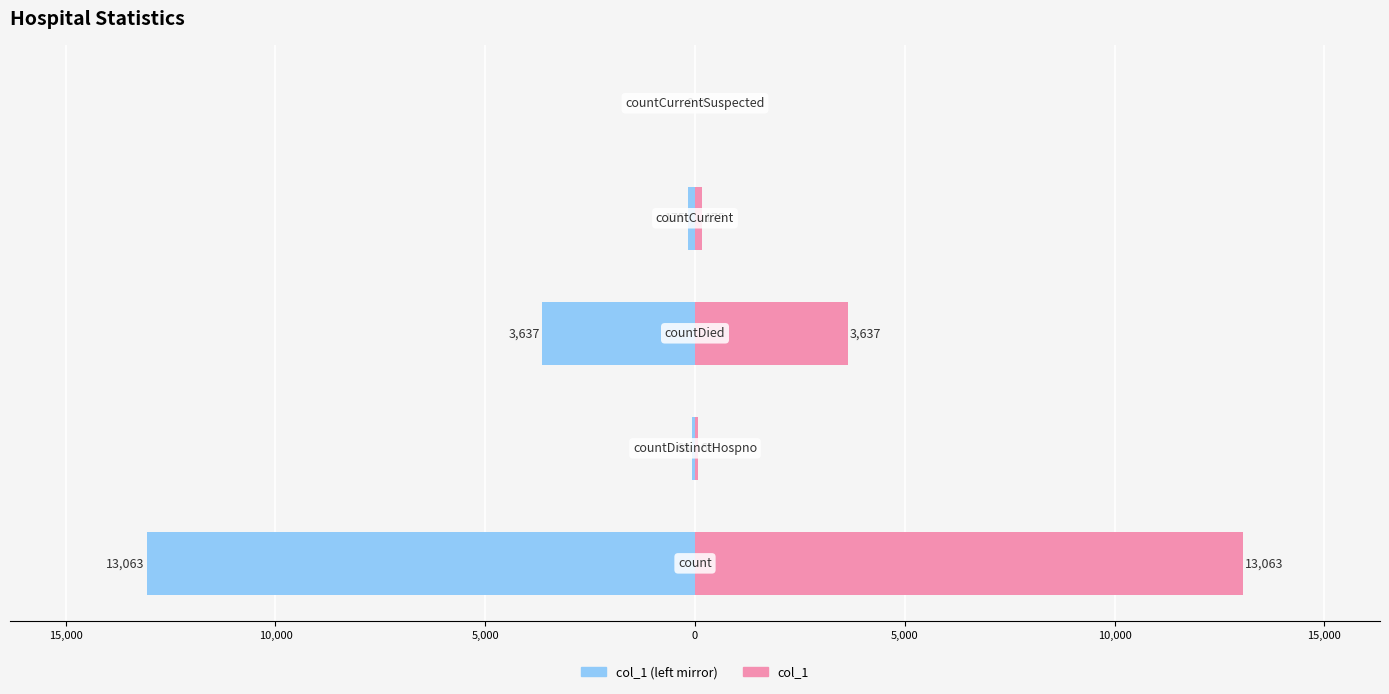

What is the average value of the col_1 series?

3389